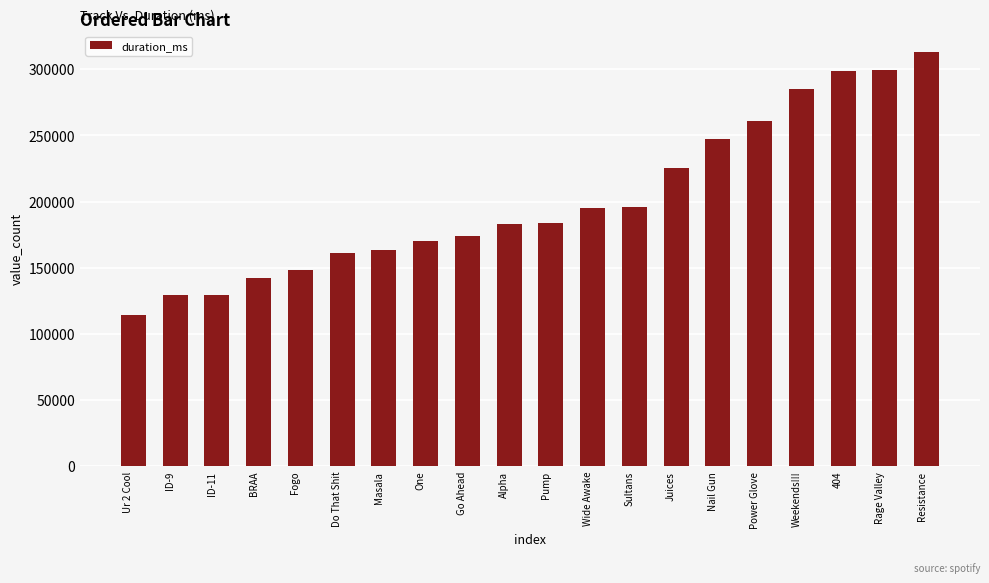

Which label corresponds to the largest value in the chart?

Resistance